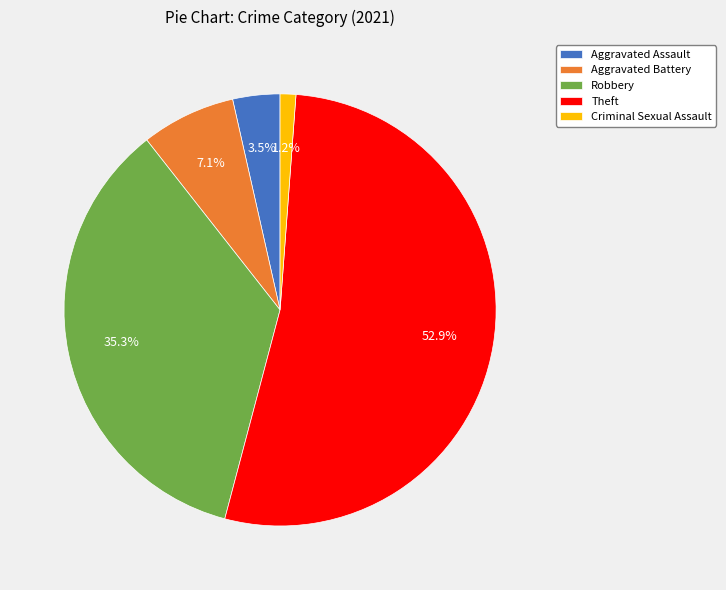

Between Aggravated Assault and Criminal Sexual Assault, which is larger?

Aggravated Assault